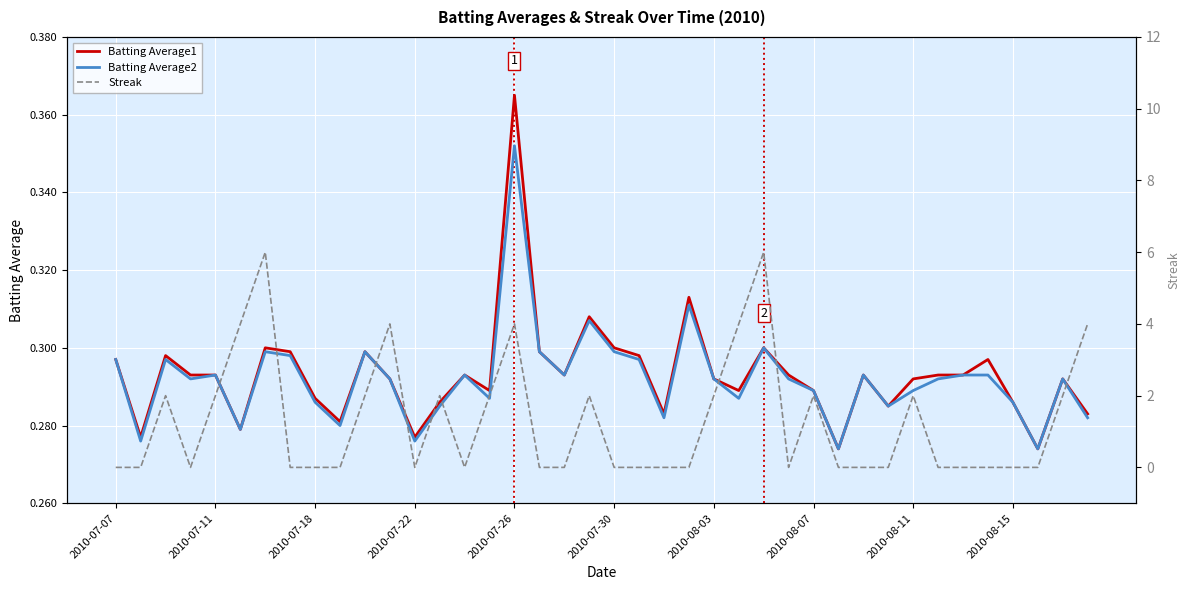

The Batting Average1 series shows 0.3 at 31. True or false?

True